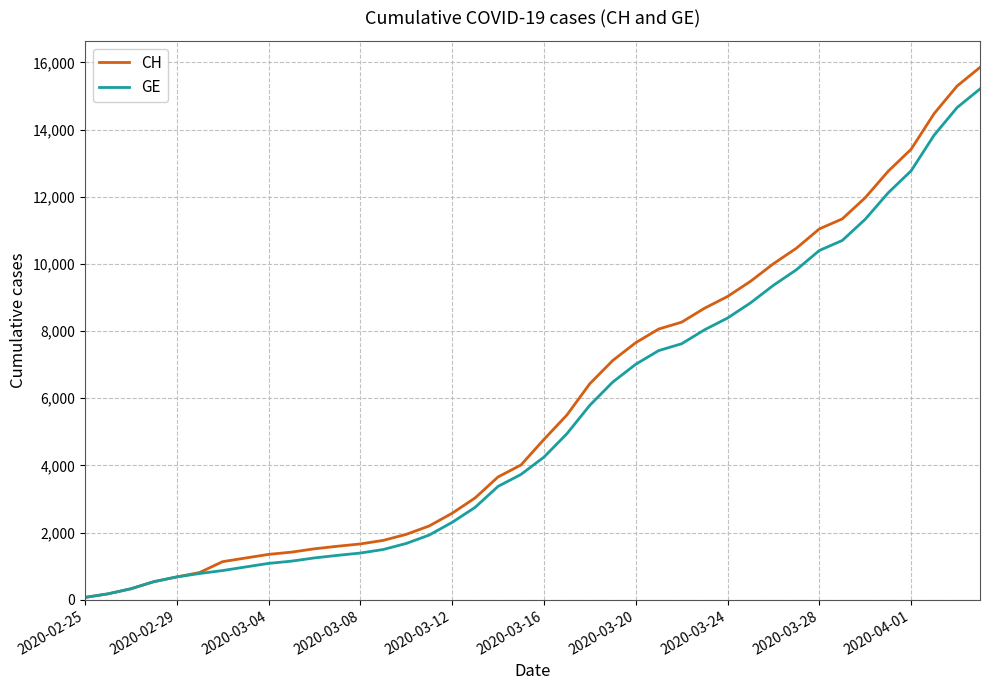

Reading left to right, extract all data points from this chart.

CH: 73	178	329	540	682	814	1137	1245	1353	1420	1519	1595	1664	1770	1949	2199	2577	3033	3658	4014	4775	5501	6434	7125	7654	8061	8265	8681	9030	9481	10005	10467	11041	11340	11971	12758	13413	14473	15294	15850
GE: 73	178	329	540	682	784	872	979	1085	1152	1248	1324	1393	1499	1678	1928	2306	2752	3377	3733	4248	4944	5792	6483	7012	7419	7623	8039	8388	8839	9363	9825	10399	10698	11329	12116	12771	13831	14652	15208